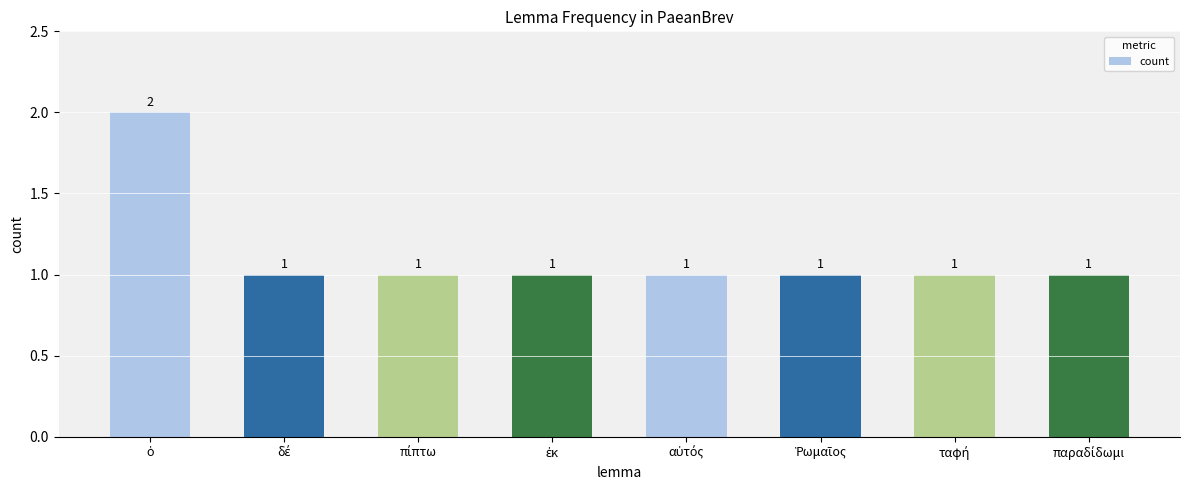

What is the value of the 3rd bar from the left?

1